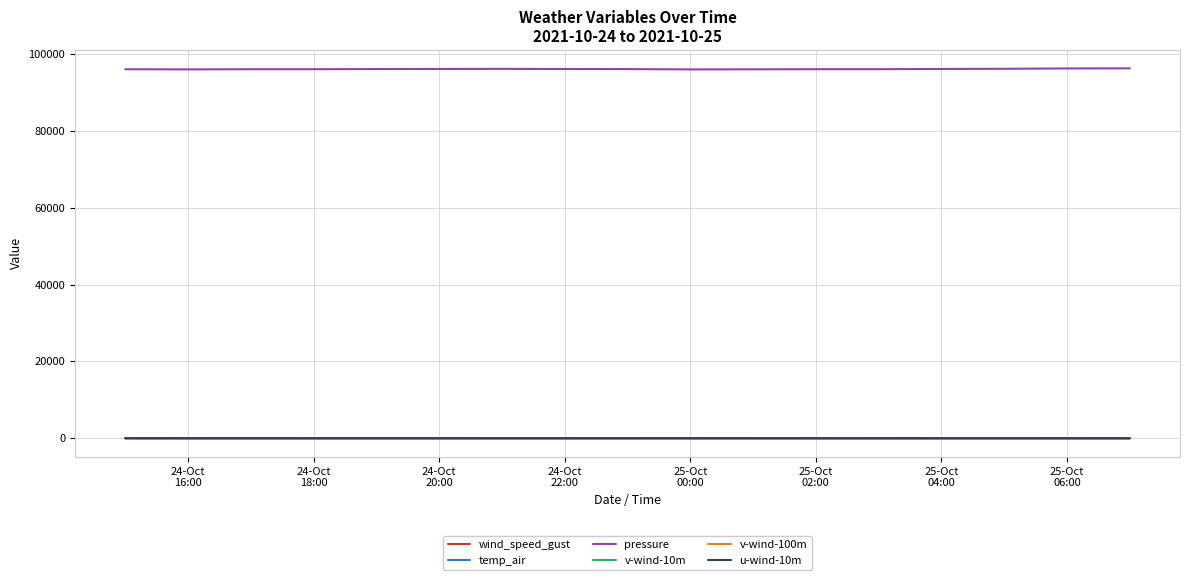

Is this an area chart (filled region under the line)?

No